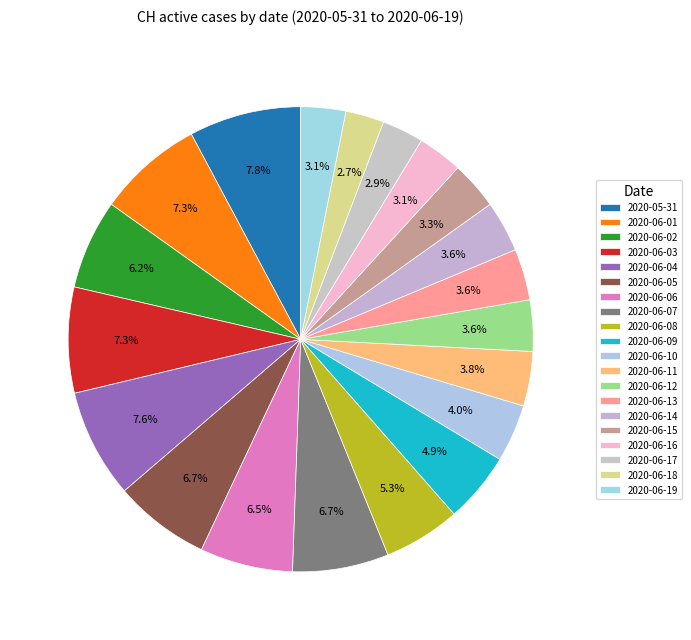

To the nearest percent, what is the combined percentage of 2020-06-07 and 2020-06-18?

9%